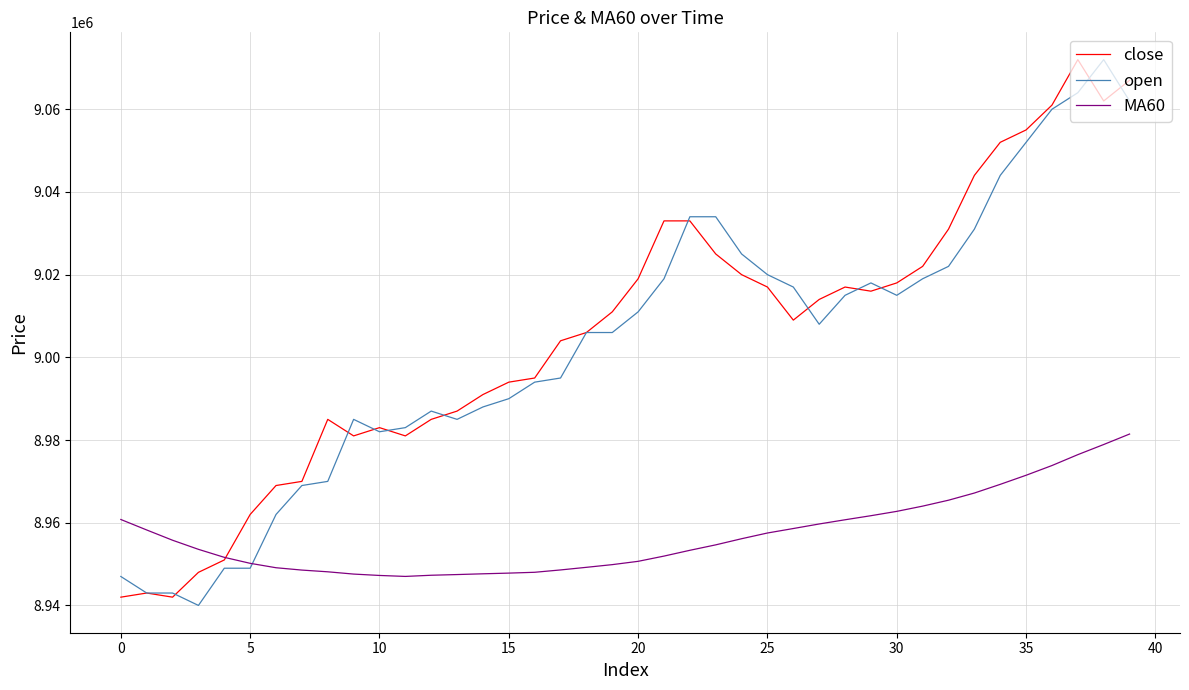

What is the minimum value for MA60?

8947016.7